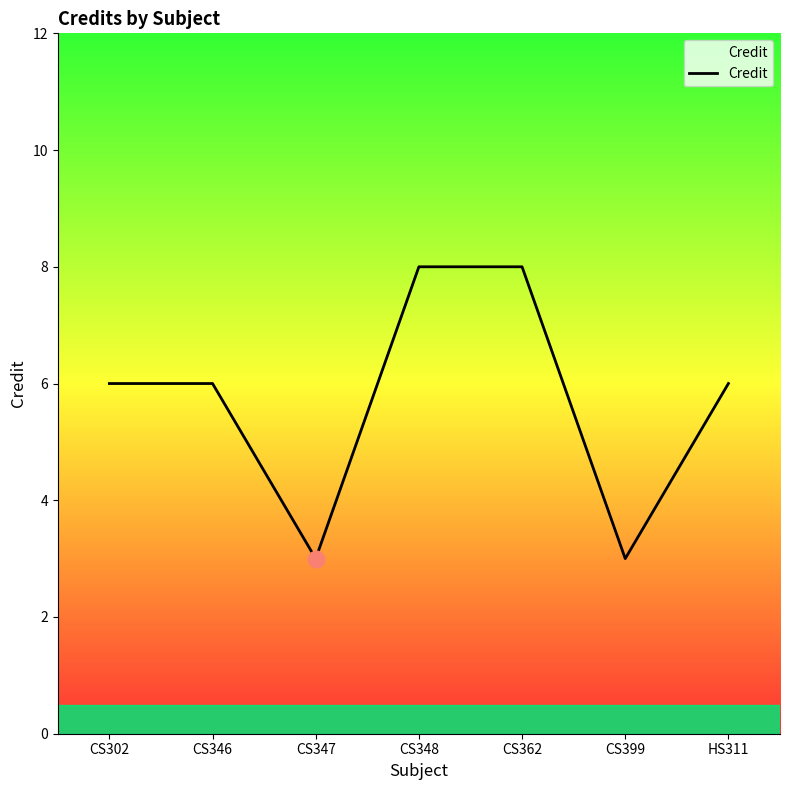

How many lines are shown in the chart?

1